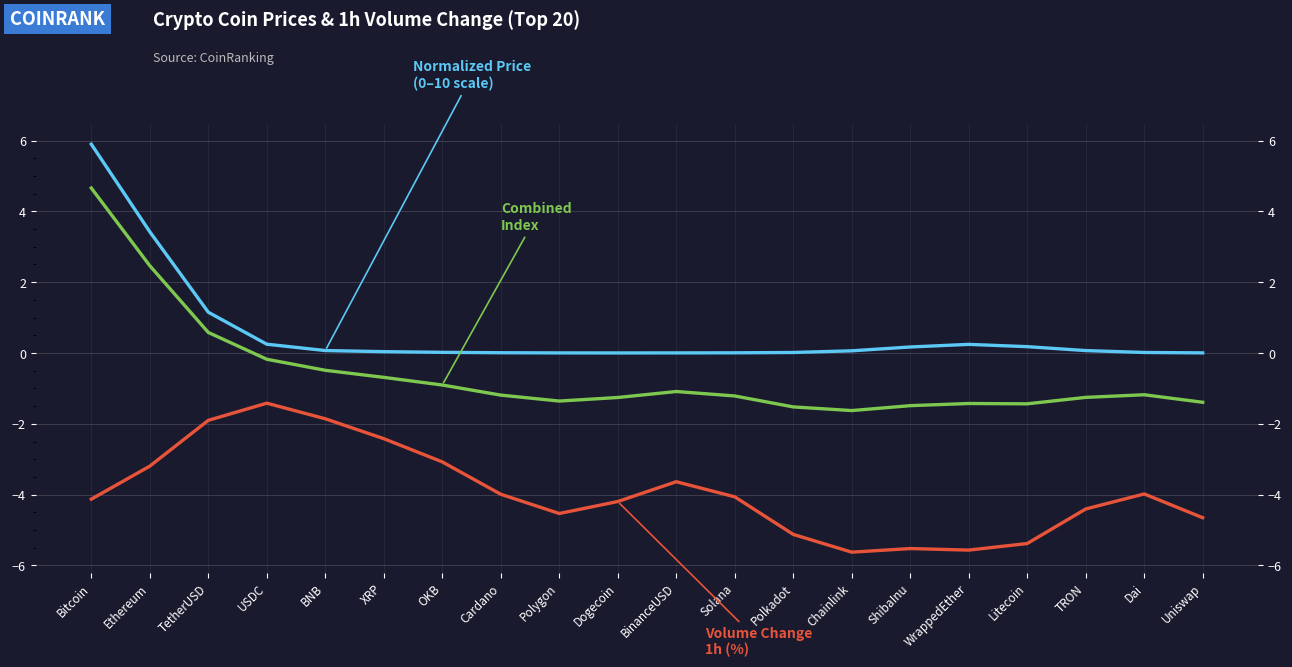

Reading right to left, extract all data points from this chart.

Normalized Price (0-10 scale): Uniswap=0.0	Dai=0.0	TRON=0.1	Litecoin=0.2	WrappedEther=0.2	ShibaInu=0.2	Chainlink=0.1	Polkadot=0.0	Solana=0.0	BinanceUSD=0.0	Dogecoin=0.0	Polygon=0.0	Cardano=0.0	OKB=0.0	XRP=0.0	BNB=0.1	USDC=0.2	TetherUSD=1.2	Ethereum=3.4	Bitcoin=5.9
Volume Change 1h (%): Uniswap=-4.7	Dai=-4.0	TRON=-4.4	Litecoin=-5.4	WrappedEther=-5.6	ShibaInu=-5.5	Chainlink=-5.6	Polkadot=-5.1	Solana=-4.1	BinanceUSD=-3.6	Dogecoin=-4.2	Polygon=-4.5	Cardano=-4.0	OKB=-3.1	XRP=-2.4	BNB=-1.9	USDC=-1.4	TetherUSD=-1.9	Ethereum=-3.2	Bitcoin=-4.1
Combined Index: Uniswap=-1.4	Dai=-1.2	TRON=-1.3	Litecoin=-1.4	WrappedEther=-1.4	ShibaInu=-1.5	Chainlink=-1.6	Polkadot=-1.5	Solana=-1.2	BinanceUSD=-1.1	Dogecoin=-1.3	Polygon=-1.4	Cardano=-1.2	OKB=-0.9	XRP=-0.7	BNB=-0.5	USDC=-0.2	TetherUSD=0.6	Ethereum=2.5	Bitcoin=4.7